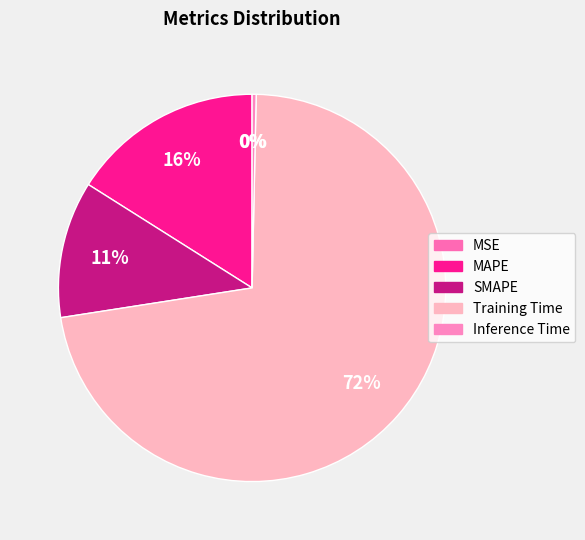

Is it true that Inference Time is 6% of the pie?

False